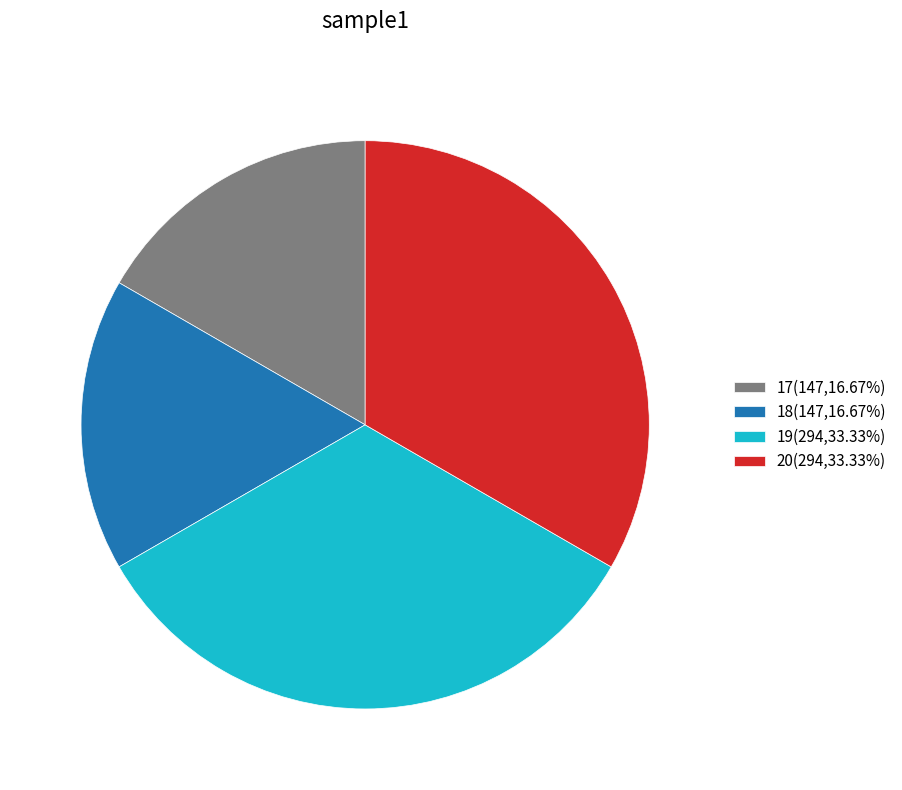

Is the sum of 19(294,33.33%) and 20(294,33.33%) greater than half?

Yes